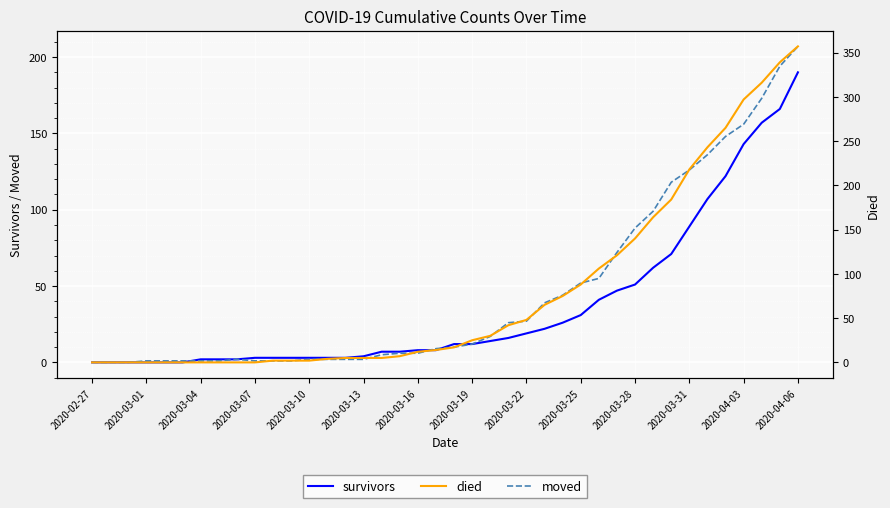

How many data points in died are above 17?

19